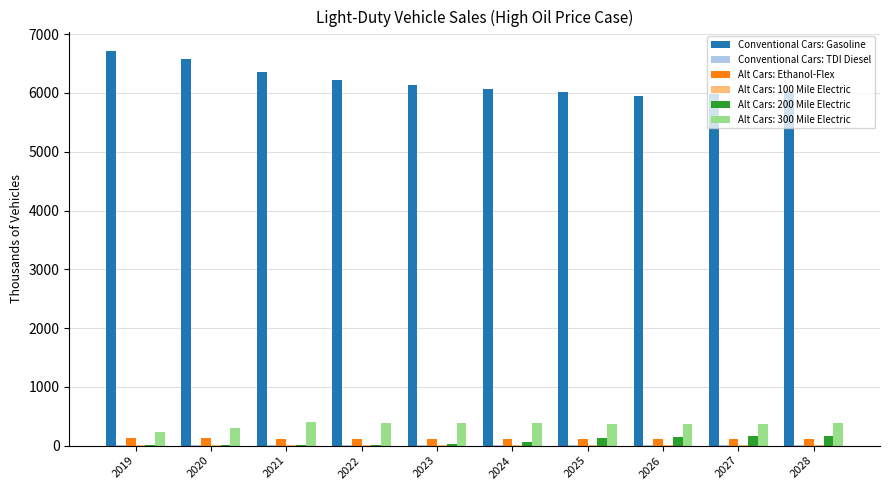

What is the maximum value for Alt Cars: 200 Mile Electric?

162.3